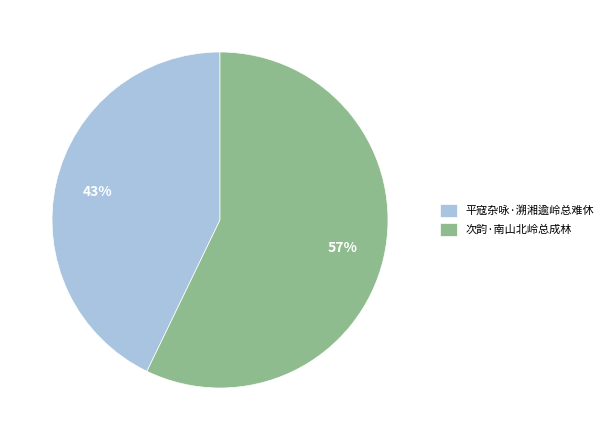

Which category accounts for the majority?

次韵·南山北岭总成林